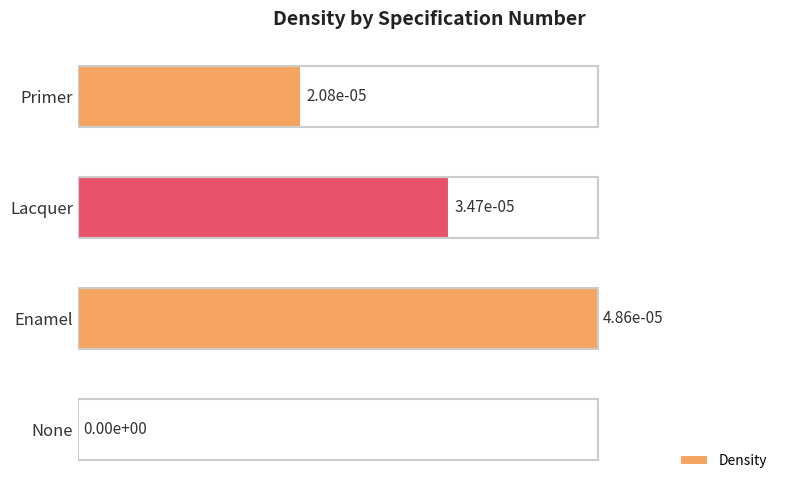

List the labels in order of value, largest first.

Enamel, Lacquer, Primer, None